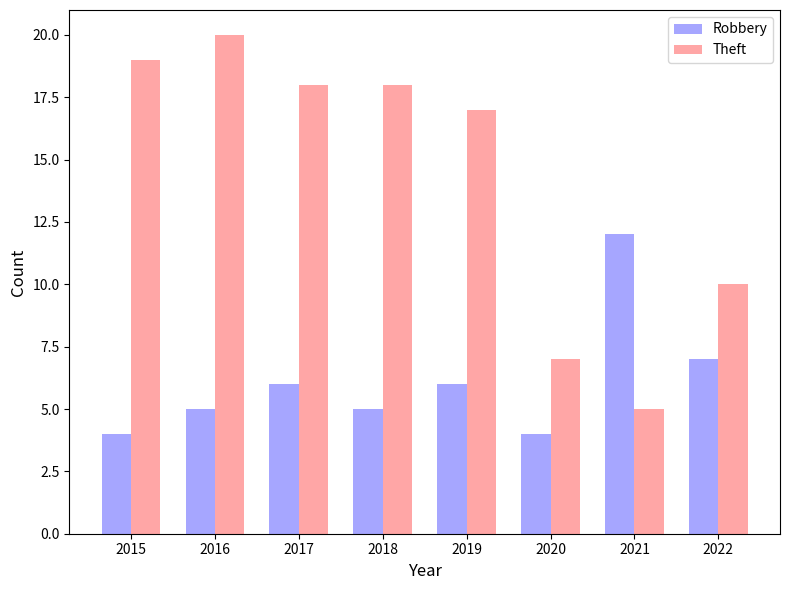

Reading left to right, list all the values displayed in this chart.

Robbery: 4	5	6	5	6	4	12	7
Theft: 19	20	18	18	17	7	5	10